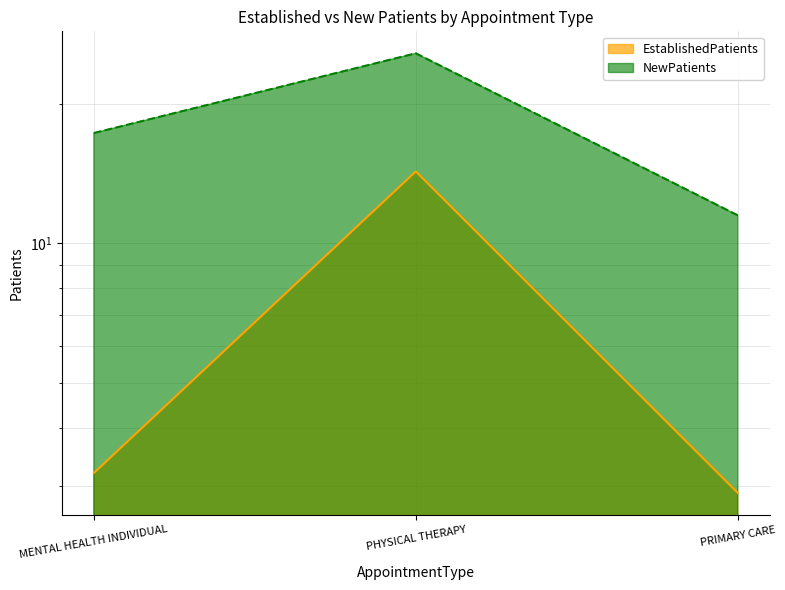

Between MENTAL HEALTH INDIVIDUAL and PHYSICAL THERAPY, which series saw the biggest shift?

EstablishedPatients